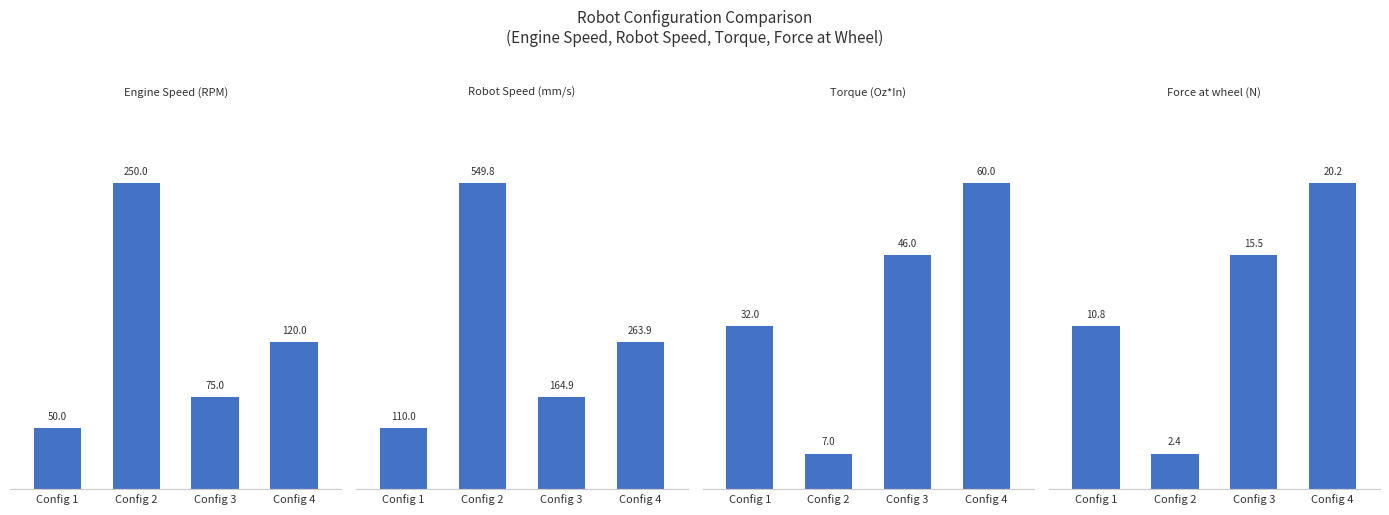

Are the bars horizontal?

No